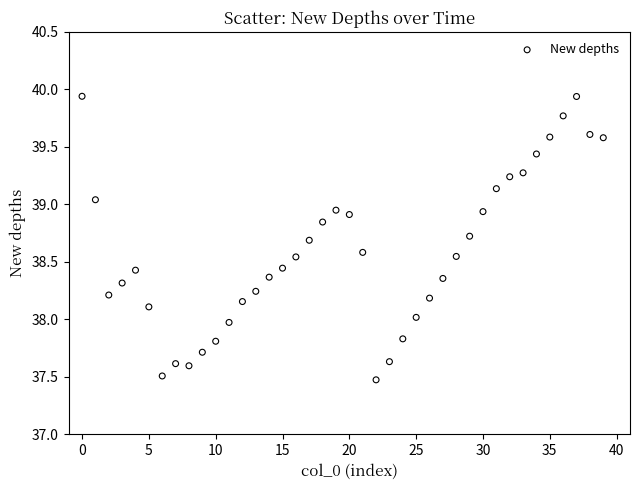

What is the range of Y values (max minus min)?

2.5